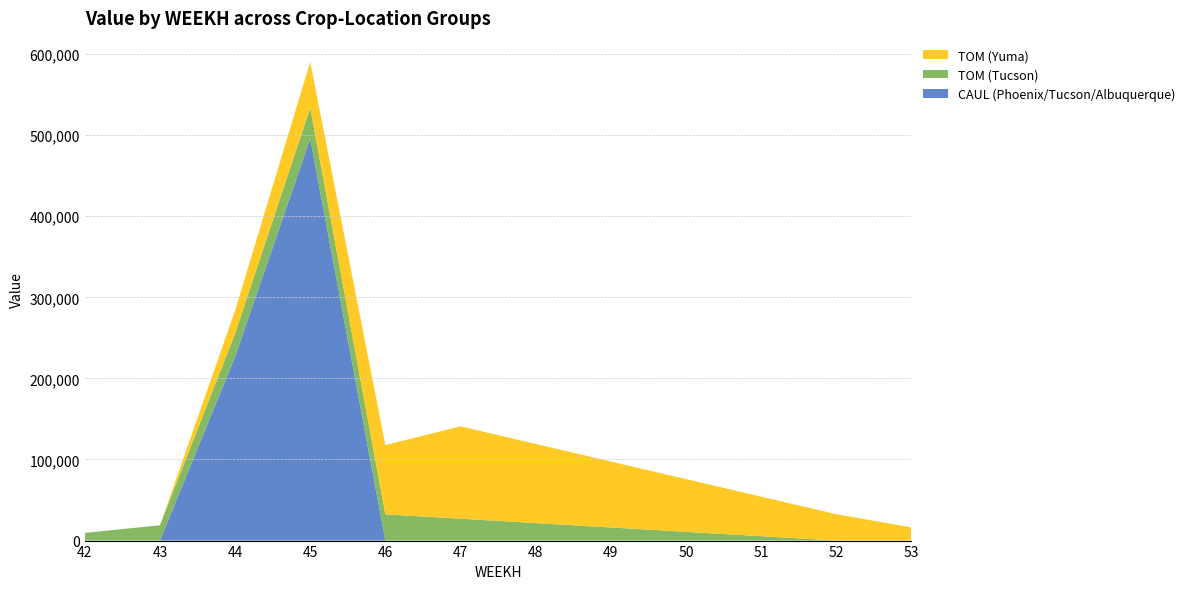

Reading left to right, transcribe all the data shown in this chart.

CAUL (Phoenix/Tucson/Albuquerque): 42=0.0	43=0.0	44=226807.2	45=495682.3	46=0.0	47=0.0	48=0.0	49=0.0	50=0.0	51=0.0	52=0.0	53=0.0
TOM (Tucson): 42=9441.1	43=18882.2	44=28323.3	45=37764.4	46=32369.5	47=26974.6	48=21579.7	49=16184.7	50=10789.8	51=5394.9	52=0.0	53=0.0
TOM (Yuma): 42=0.0	43=0.0	44=28472.7	45=56945.5	46=85418.2	47=113890.9	48=97620.8	49=81350.6	50=65080.5	51=48810.4	52=32540.2	53=16270.1